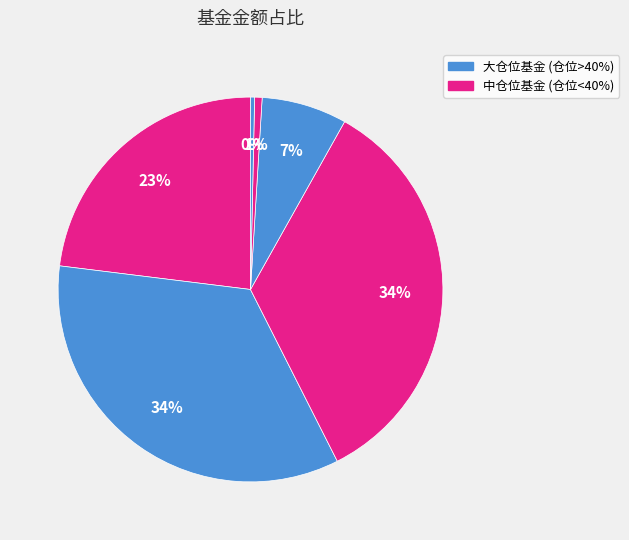

How many slices are in this pie chart?

6